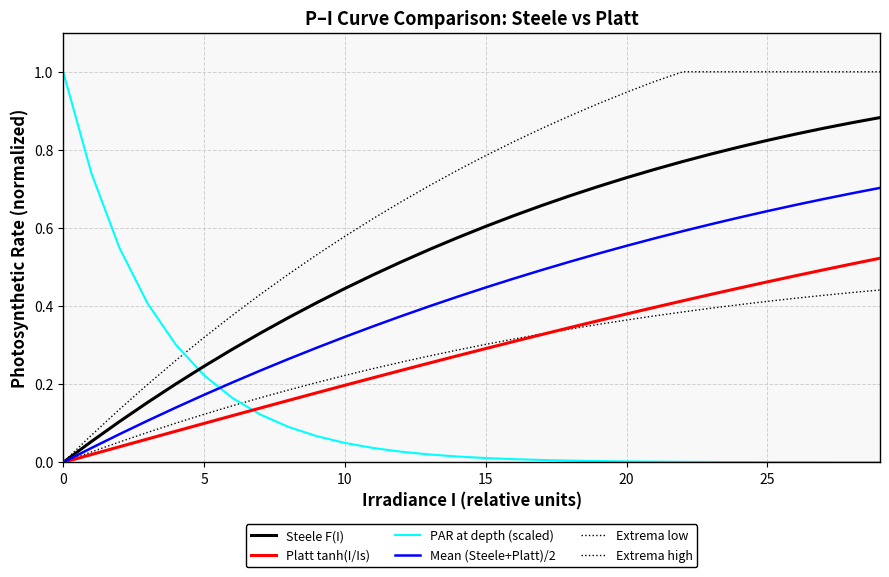

Reading left to right, what are all the values shown in this chart?

Steele F(I): 0.0	0.1	0.1	0.2	0.2	0.2	0.3	0.3	0.4	0.4	0.4	0.5	0.5	0.5	0.6	0.6	0.6	0.7	0.7	0.7	0.7	0.8	0.8	0.8	0.8	0.8	0.8	0.9	0.9	0.9
Platt tanh(I/Is): 0.0	0.0	0.0	0.1	0.1	0.1	0.1	0.1	0.2	0.2	0.2	0.2	0.2	0.3	0.3	0.3	0.3	0.3	0.3	0.4	0.4	0.4	0.4	0.4	0.4	0.5	0.5	0.5	0.5	0.5
PAR at depth (scaled): 1.0	0.7	0.5	0.4	0.3	0.2	0.2	0.1	0.1	0.1	0.0	0.0	0.0	0.0	0.0	0.0	0.0	0.0	0.0	0.0	0.0	0.0	0.0	0.0	0.0	0.0	0.0	0.0	0.0	0.0
Mean (Steele+Platt)/2: 0.0	0.0	0.1	0.1	0.1	0.2	0.2	0.2	0.3	0.3	0.3	0.3	0.4	0.4	0.4	0.4	0.5	0.5	0.5	0.5	0.6	0.6	0.6	0.6	0.6	0.6	0.7	0.7	0.7	0.7
Extrema low: 0.0	0.0	0.1	0.1	0.1	0.1	0.1	0.2	0.2	0.2	0.2	0.2	0.3	0.3	0.3	0.3	0.3	0.3	0.3	0.4	0.4	0.4	0.4	0.4	0.4	0.4	0.4	0.4	0.4	0.4
Extrema high: 0.0	0.1	0.1	0.2	0.3	0.3	0.4	0.4	0.5	0.5	0.6	0.6	0.7	0.7	0.7	0.8	0.8	0.9	0.9	0.9	0.9	1.0	1.0	1.0	1.0	1.0	1.0	1.0	1.0	1.0